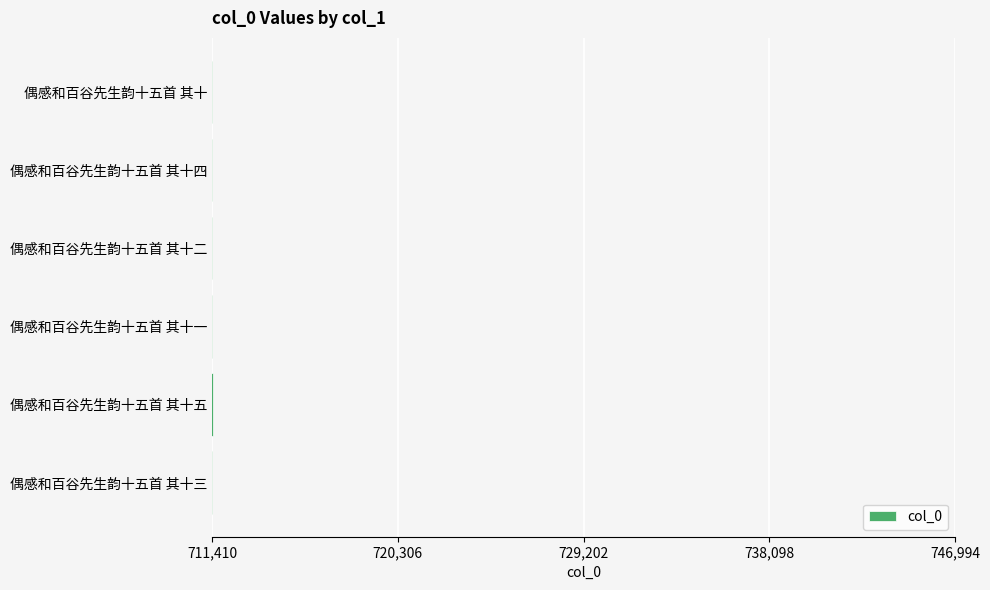

Approximately how many times larger is the value at 偶感和百谷先生韵十五首 其十二 compared to 偶感和百谷先生韵十五首 其十四?

1.0